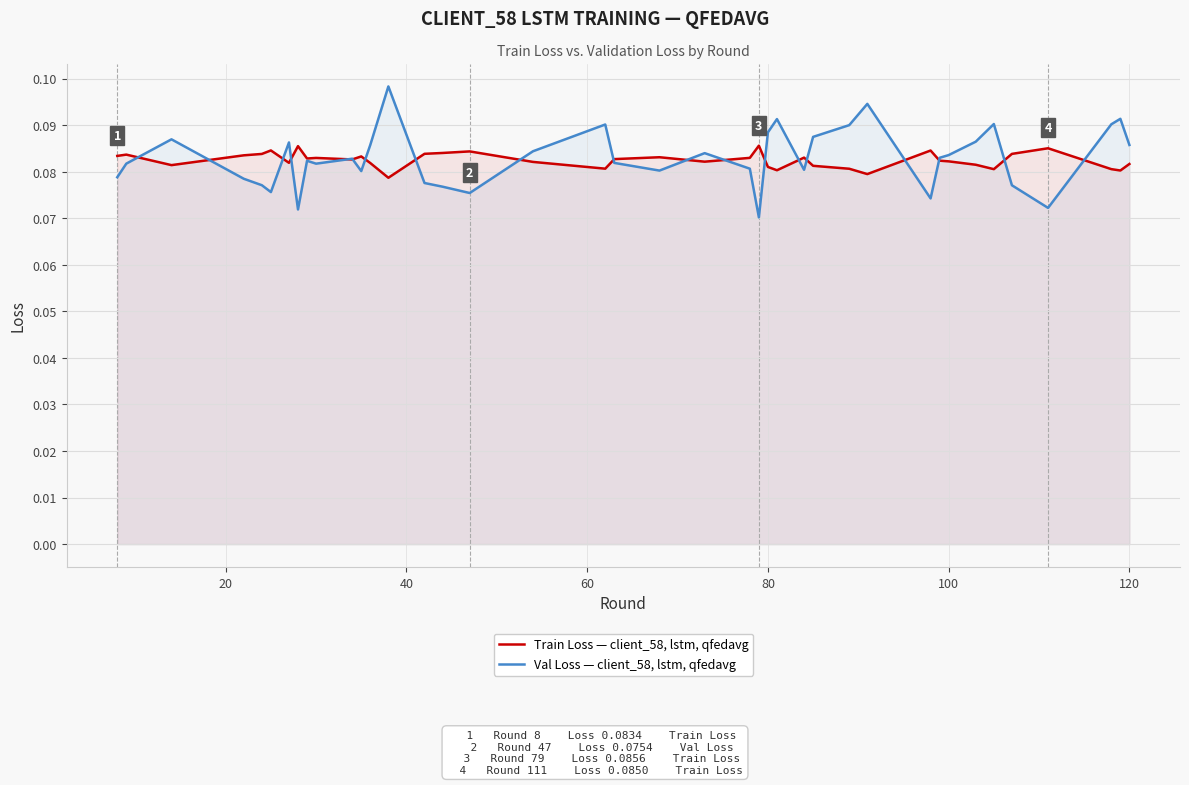

What is the average value of the Val Loss — client_58, lstm, qfedavg series?

0.1